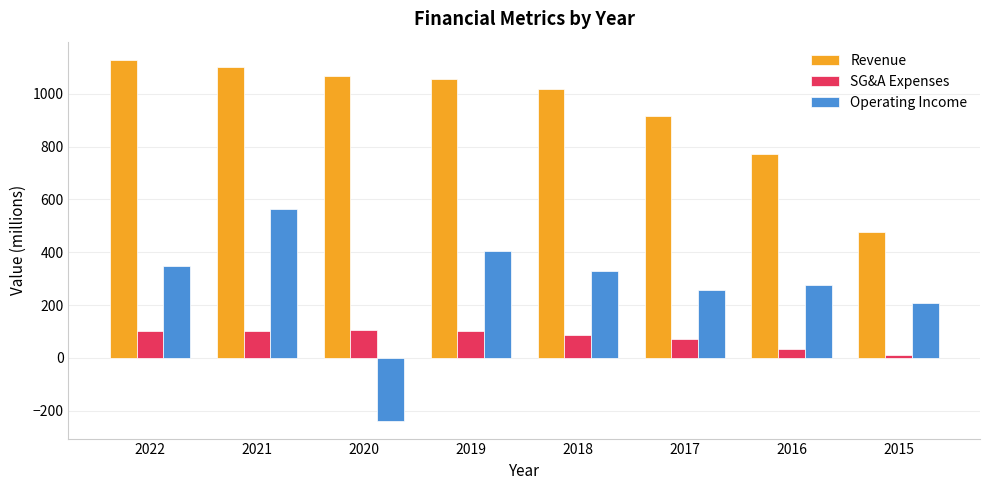

True or false: SG&A Expenses has a value of 52.3 at 2020.

False